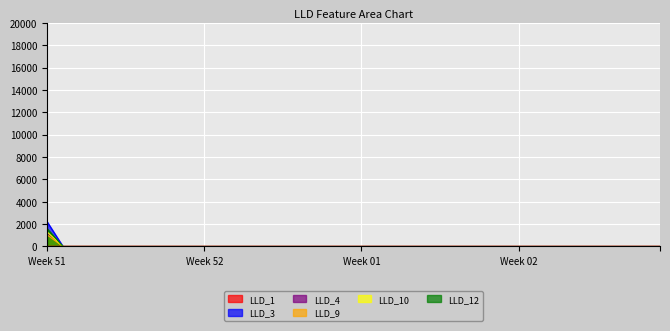

The value of LLD_12 at 13 is 0.0. True or false?

True